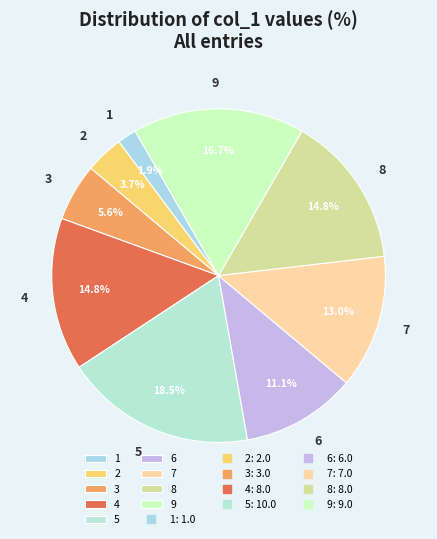

What percentage is the 4 slice, to the nearest percent?

15%